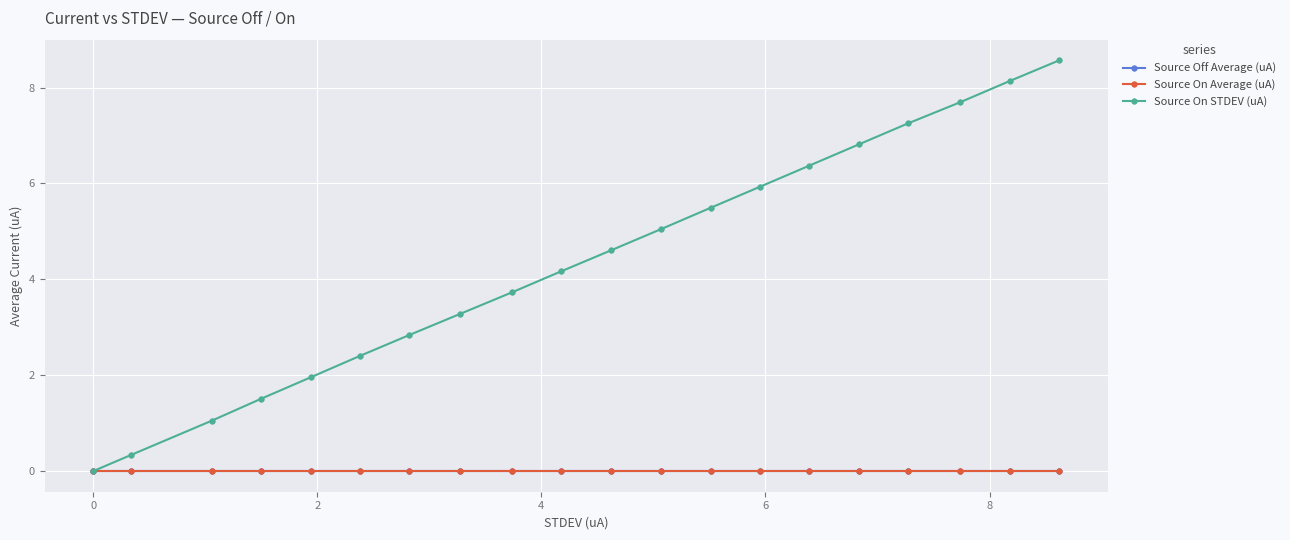

Is this an area chart (filled region under the line)?

No